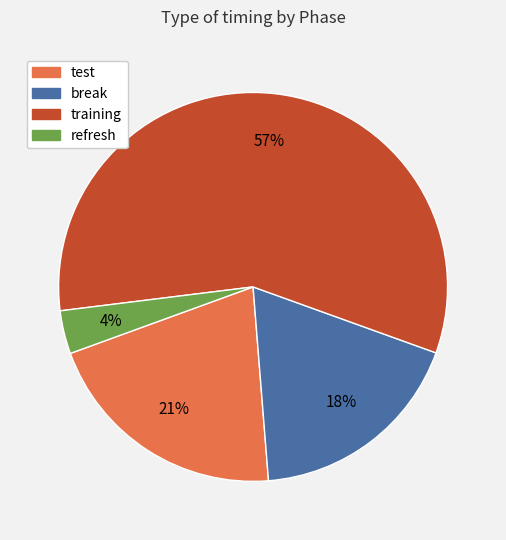

To the nearest percent, what is the combined percentage of training and test?

78%